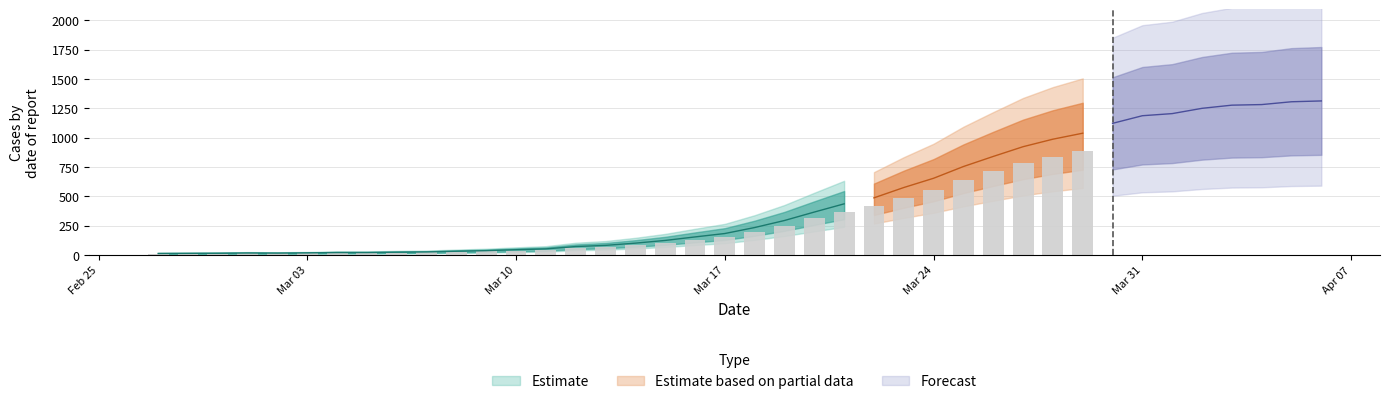

What is the label of the 31st bar from the left?

2020-03-28